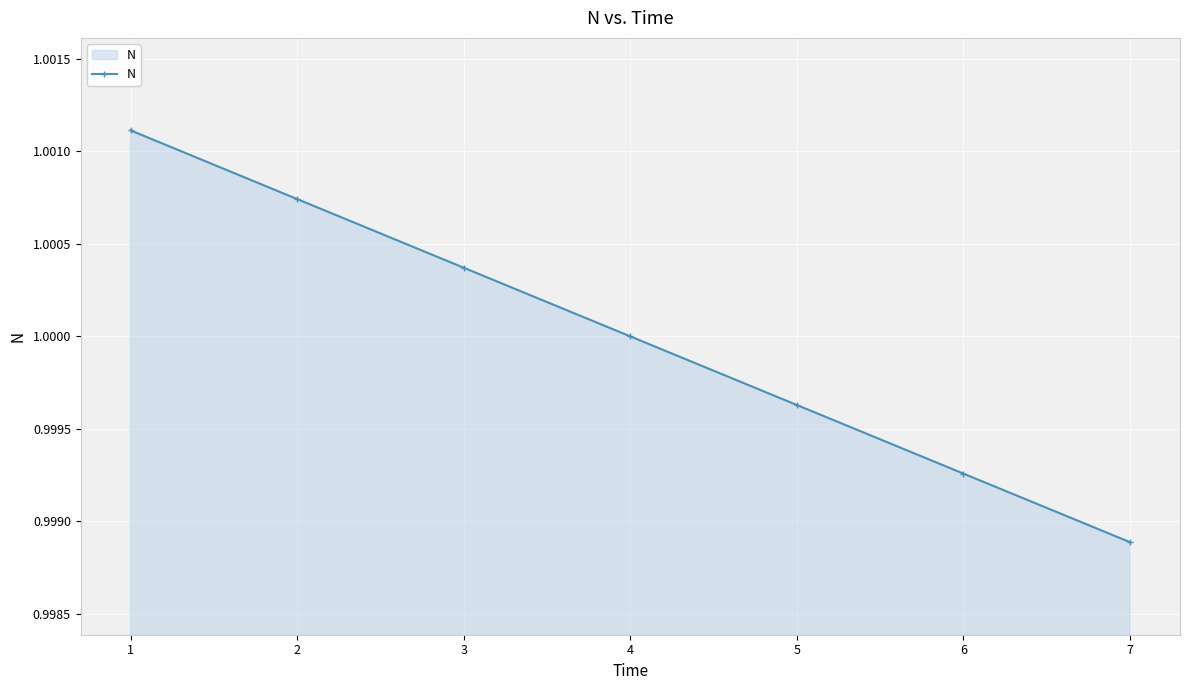

True or false: the data shows 0.6 at 5.

False